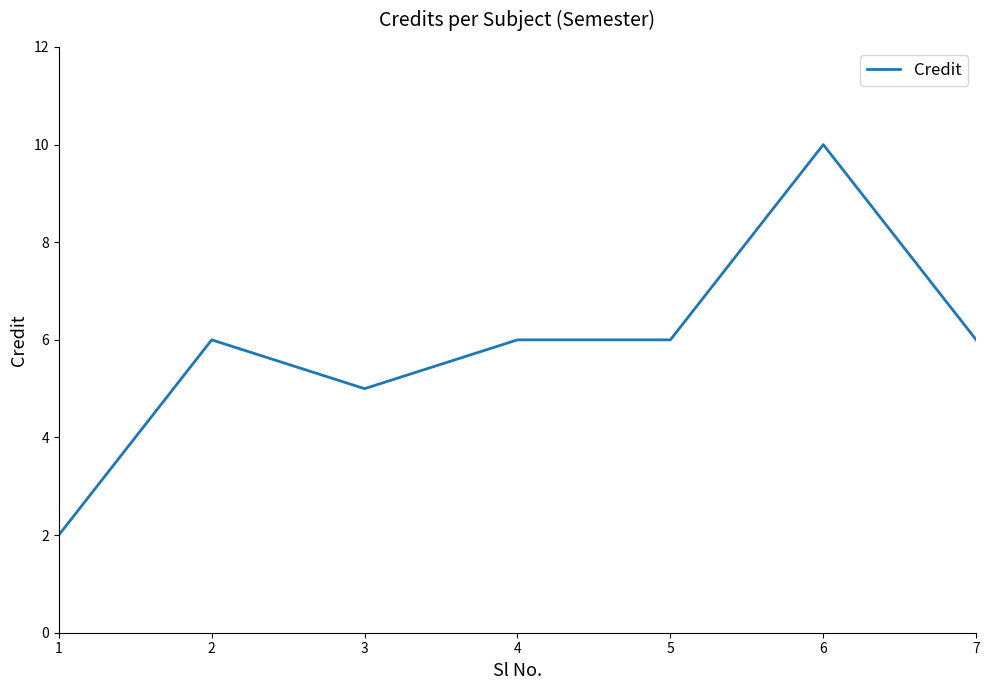

Count the number of categories in the chart.

7